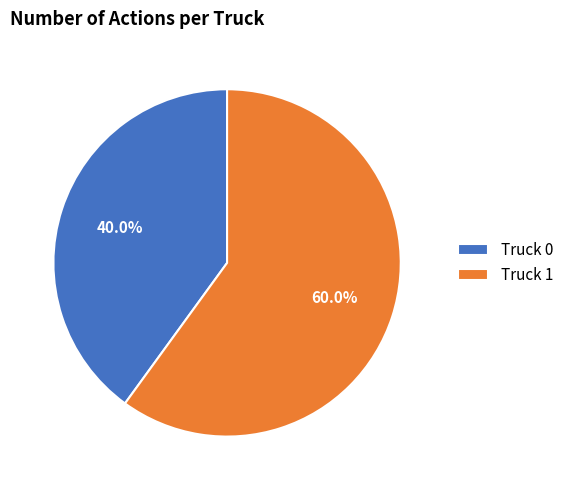

The Truck 1 slice represents 67% of the pie. True or false?

False